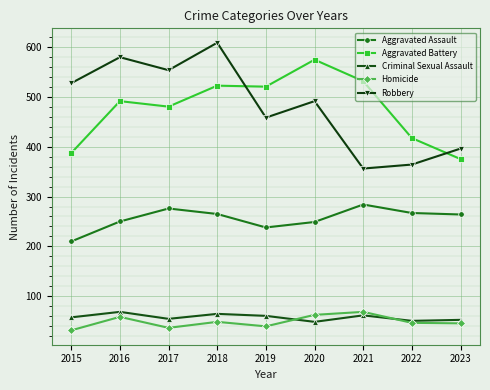

True or false: Robbery has more than 2 interior local peaks.

True